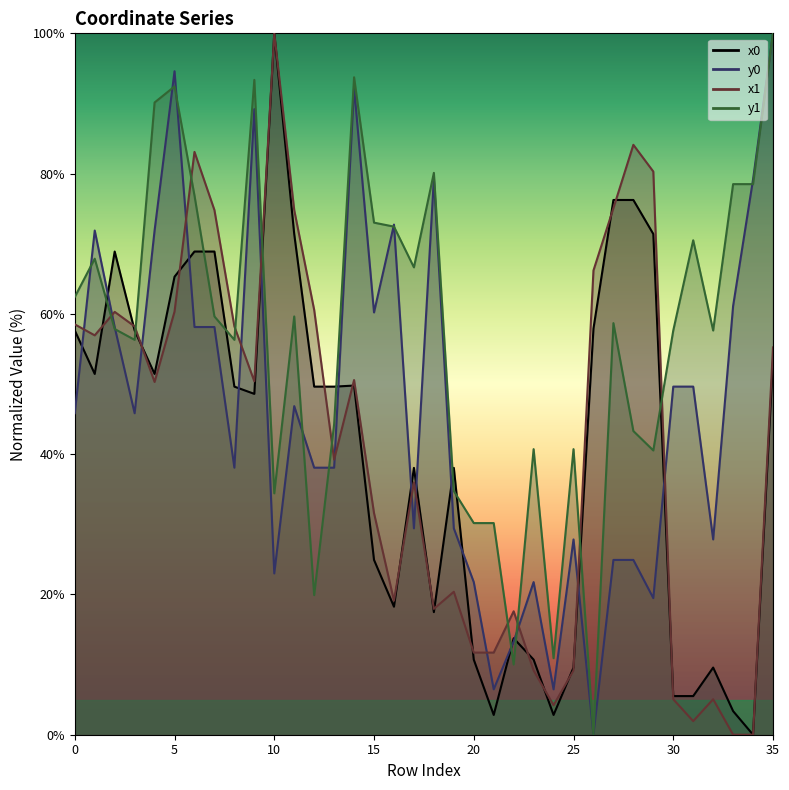

Reading left to right, extract all data points from this chart.

x0 line: 57.6	51.4	68.9	57.6	51.4	65.3	68.9	68.9	49.6	48.6	100.0	71.4	49.6	49.6	49.8	24.9	18.3	38.0	17.5	38.0	10.7	2.8	13.7	10.7	2.8	9.6	57.9	76.2	76.2	71.4	5.5	5.5	9.6	3.4	0.0	53.4
y0 line: 45.8	71.9	58.1	45.8	71.9	94.6	58.1	58.1	38.1	89.2	23.0	46.9	38.1	38.1	92.3	60.2	72.7	29.4	79.3	29.4	21.8	6.5	13.3	21.8	6.5	27.8	0.0	24.9	24.9	19.5	49.6	49.6	27.8	61.1	79.2	100.0
x1 line: 58.5	56.9	60.3	58.2	50.3	60.3	83.1	74.8	58.2	50.4	100.0	74.8	60.6	39.2	50.6	31.6	19.1	36.0	17.9	20.4	11.7	11.7	17.6	9.2	4.2	9.2	66.2	75.1	84.1	80.3	5.1	1.9	5.1	0.0	0.0	55.2
y1 line: 62.4	67.9	57.8	56.3	90.1	92.4	76.9	59.6	56.3	93.4	34.4	59.6	19.9	44.3	93.7	73.0	72.4	66.6	80.1	34.7	30.2	30.2	10.0	40.7	10.9	40.7	0.0	58.7	43.3	40.5	57.6	70.5	57.6	78.5	78.5	100.0